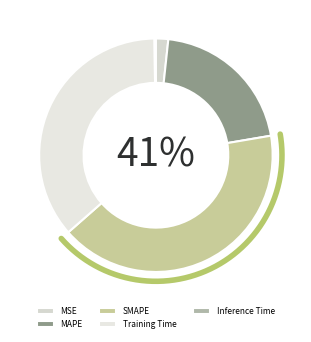

Which slice is the largest?

SMAPE